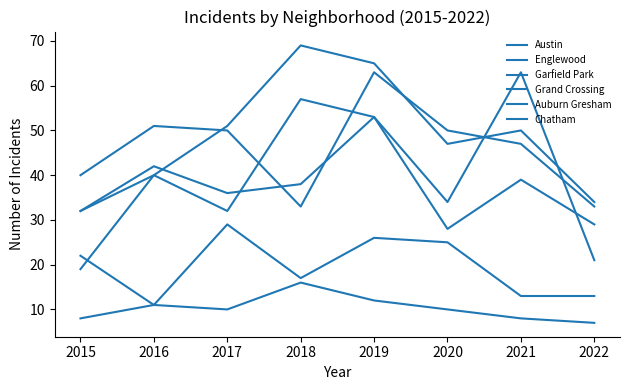

What is the total value across all series at 2021?

220